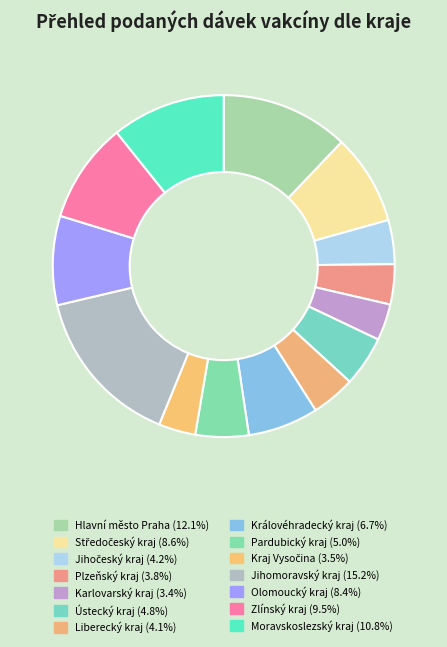

Does any single category account for the majority?

No